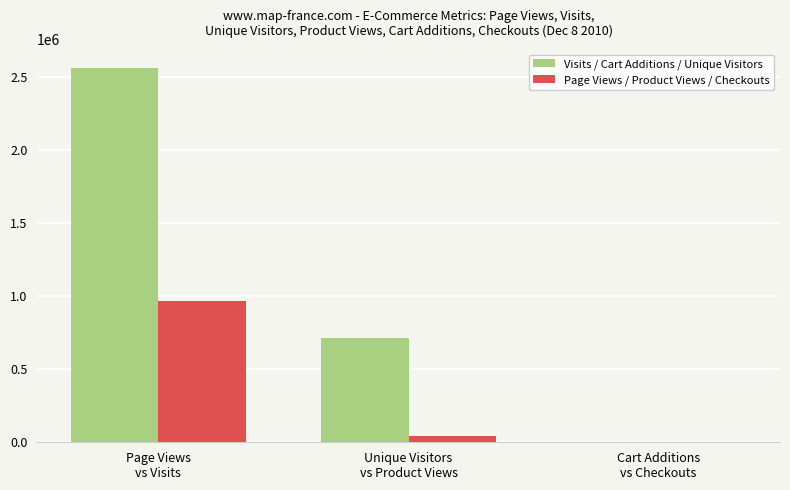

Which series has the largest total across all categories?

Visits / Cart Additions / Unique Visitors